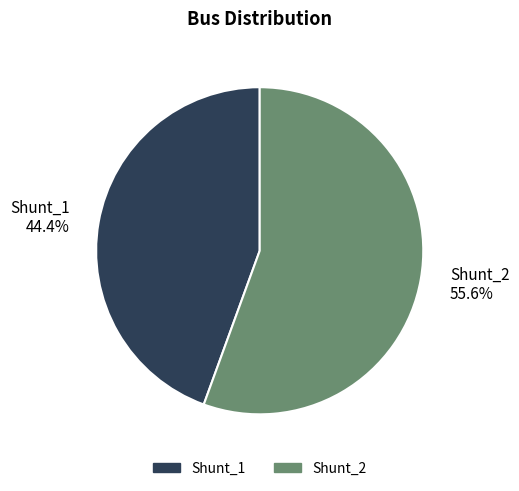

To the nearest percent, what is the average slice percentage?

50%